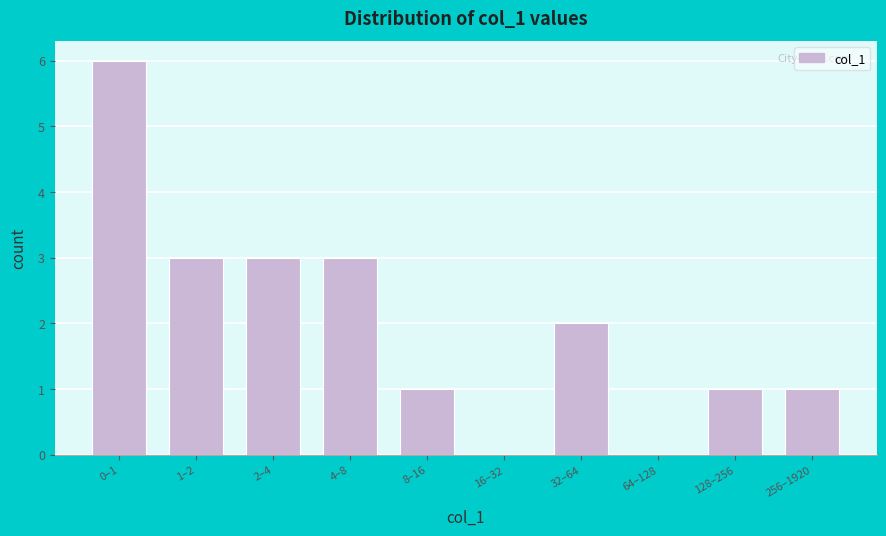

Reading left to right, what are all the values shown in this chart?

0–1=6	1–2=3	2–4=3	4–8=3	8–16=1	16–32=0	32–64=2	64–128=0	128–256=1	256–1920=1